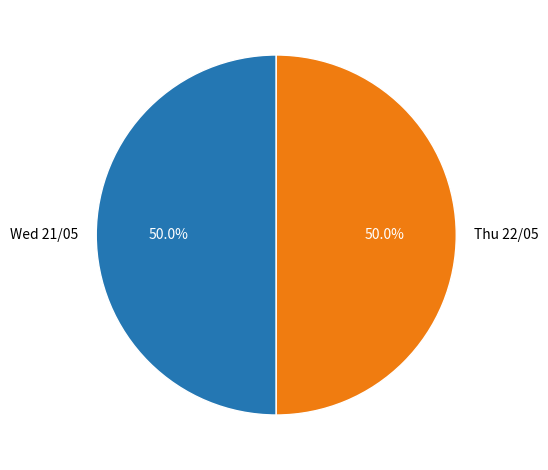

To the nearest percent, what percentage of the pie is Thu 22/05?

50%